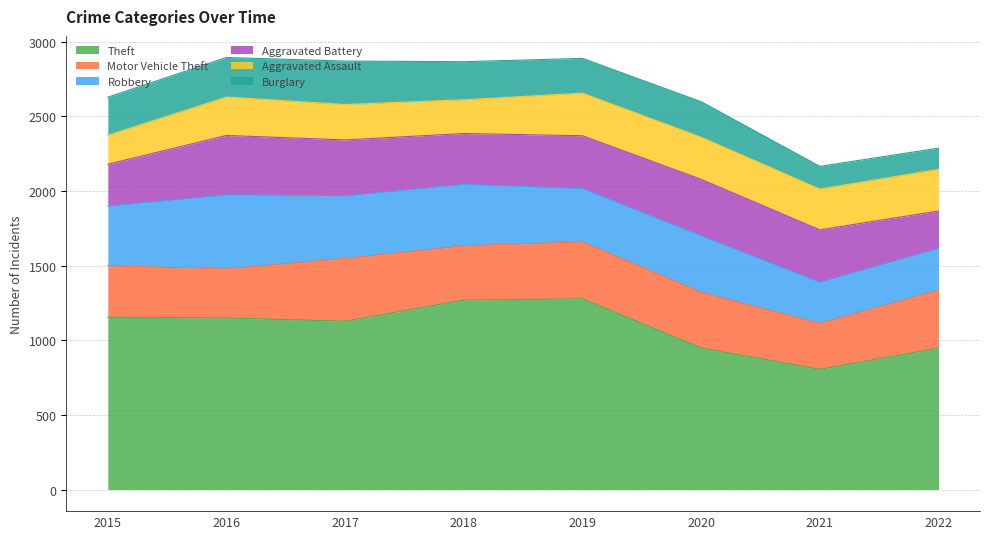

How many interior local peaks does the Theft series have?

1